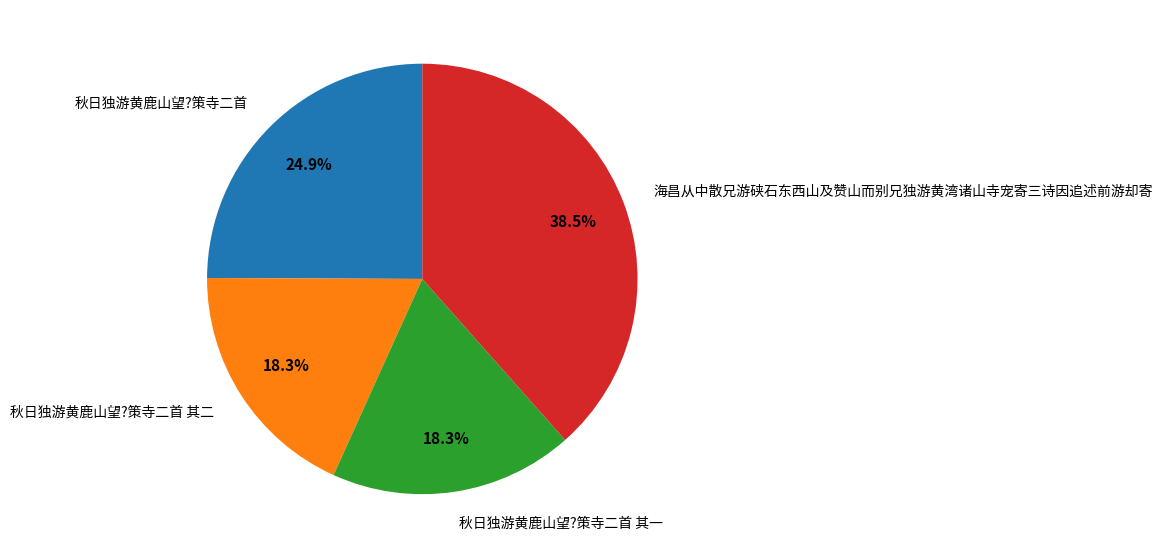

Combined, do 秋日独游黄鹿山望?策寺二首 其一 and 海昌从中散兄游硖石东西山及赞山而别兄独游黄湾诸山寺宠寄三诗因追述前游却寄 account for over 50%?

Yes